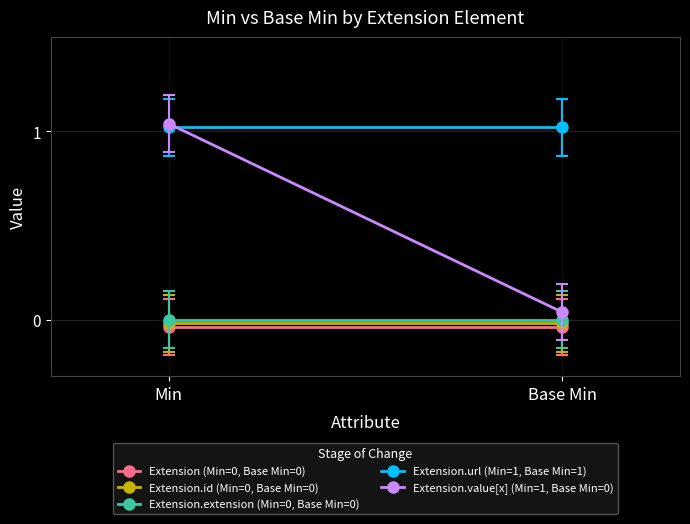

Is it true that Extension.url (Min=1, Base Min=1) equals 1.8 at Base Min?

False